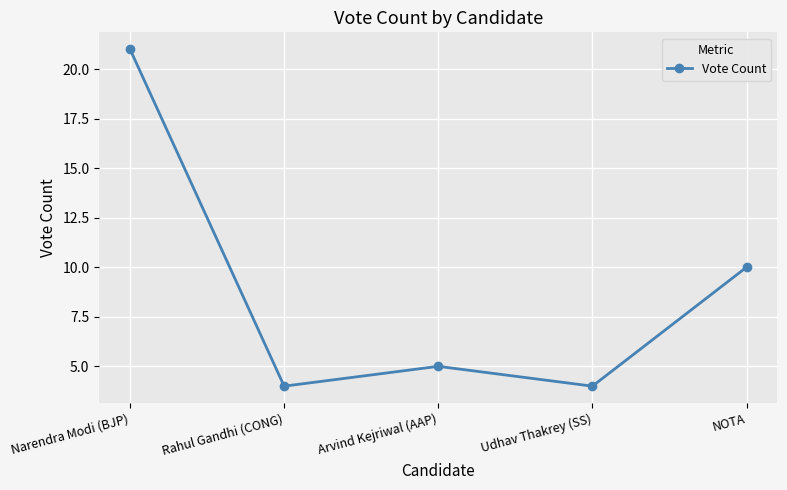

The value at Udhav Thakrey (SS) is 2. True or false?

False